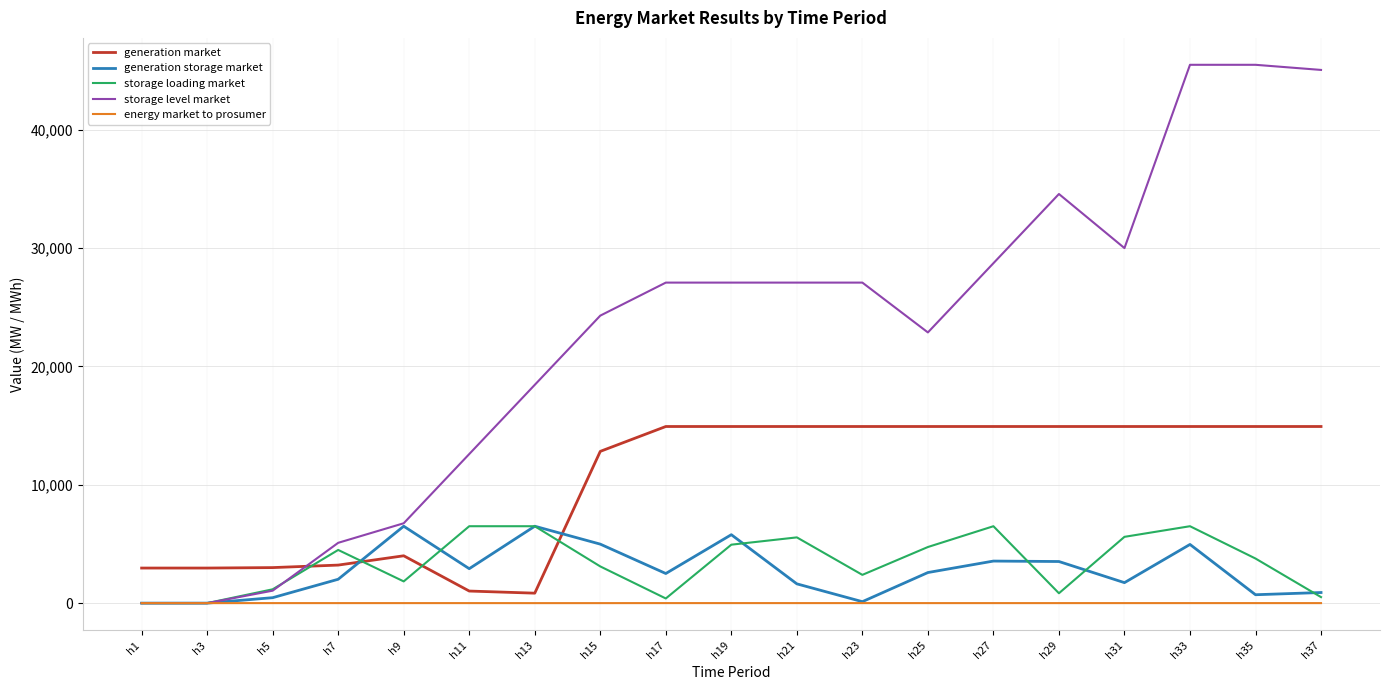

Between h13 and h17, which series saw the biggest shift?

generation market